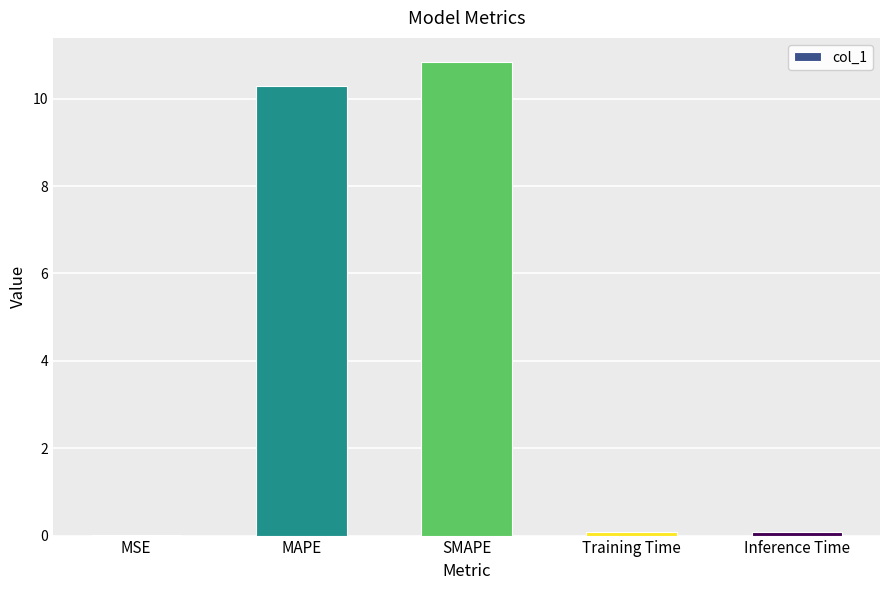

The value at MSE is 0.0. True or false?

True